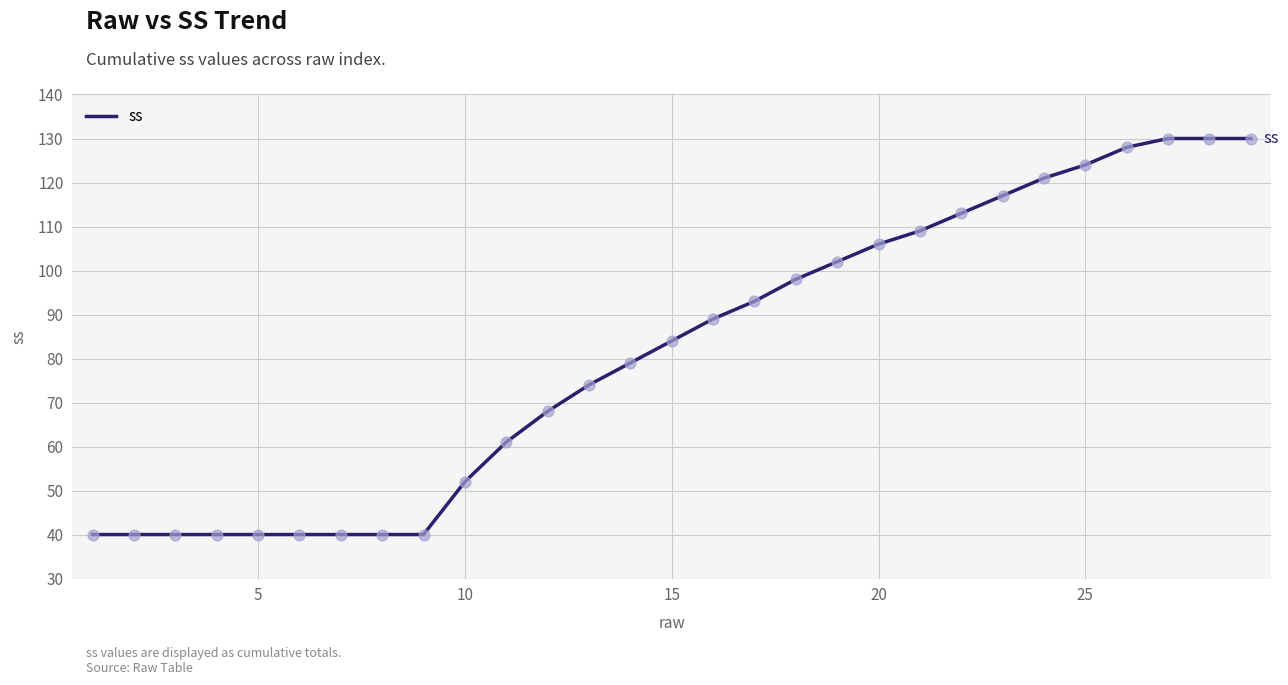

What is the difference between the maximum and minimum values?

90